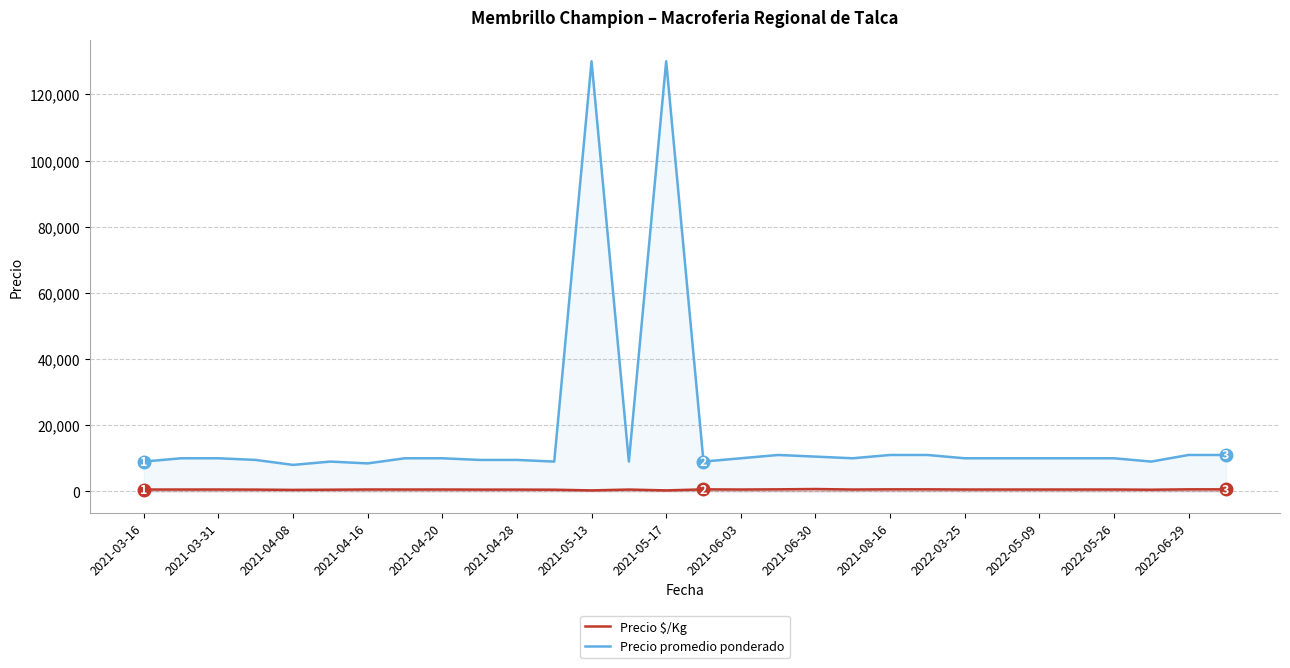

At 2021-06-30, list the series in order from largest to smallest.

Precio promedio ponderado, Precio $/Kg